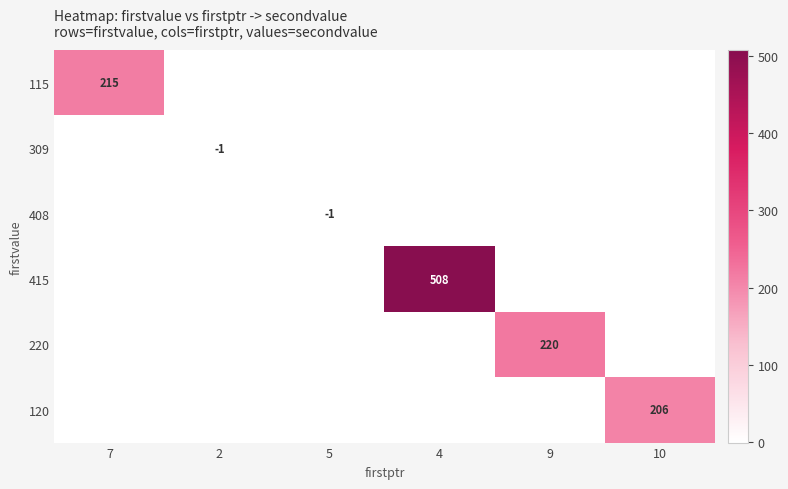

True or false: 115 has a value of 304 at 7.

False